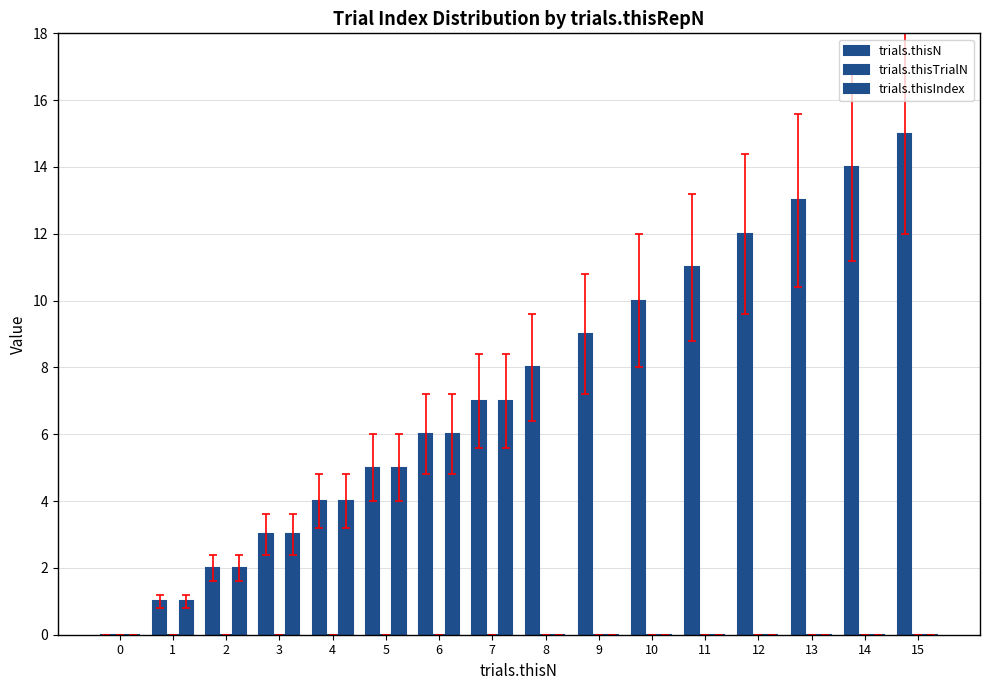

Reading right to left, list all the values displayed in this chart.

trials.thisN: 15	14	13	12	11	10	9	8	7	6	5	4	3	2	1	0
trials.thisTrialN: 0	0	0	0	0	0	0	0	0	0	0	0	0	0	0	0
trials.thisIndex: 0	0	0	0	0	0	0	0	7	6	5	4	3	2	1	0